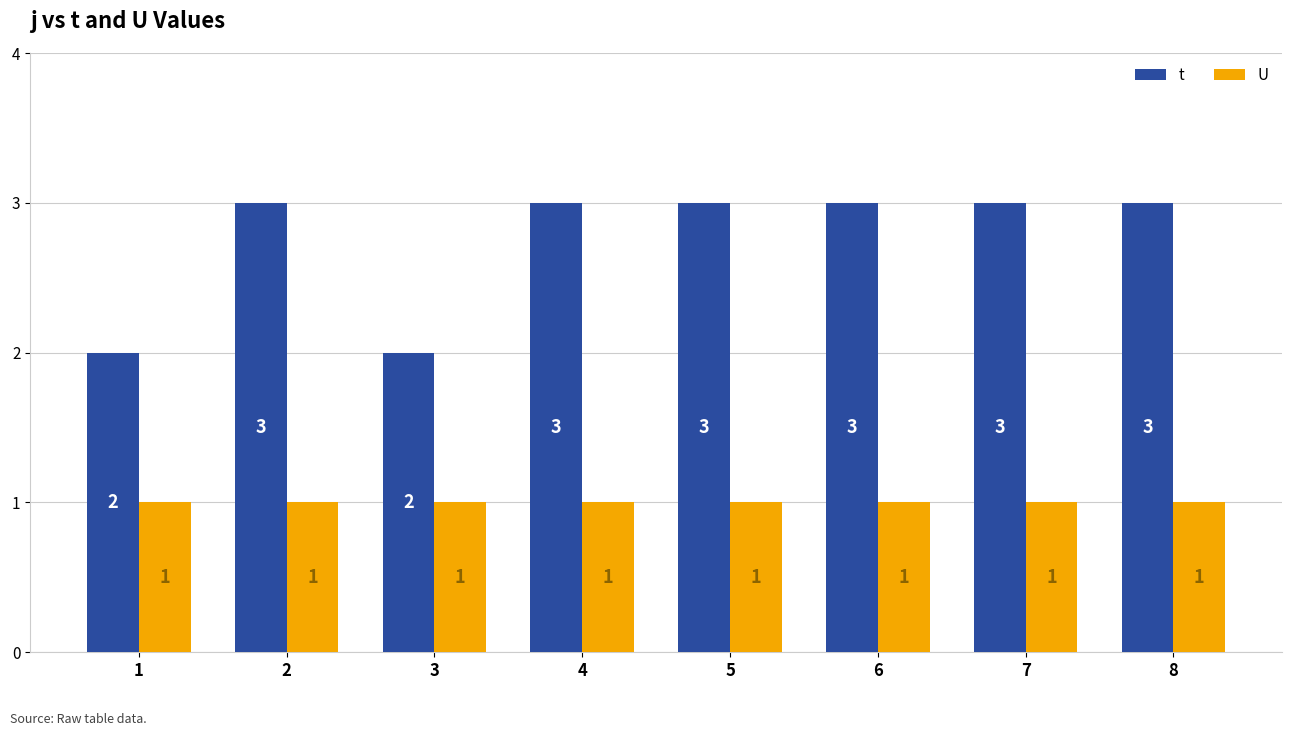

What is the greatest value displayed?

3